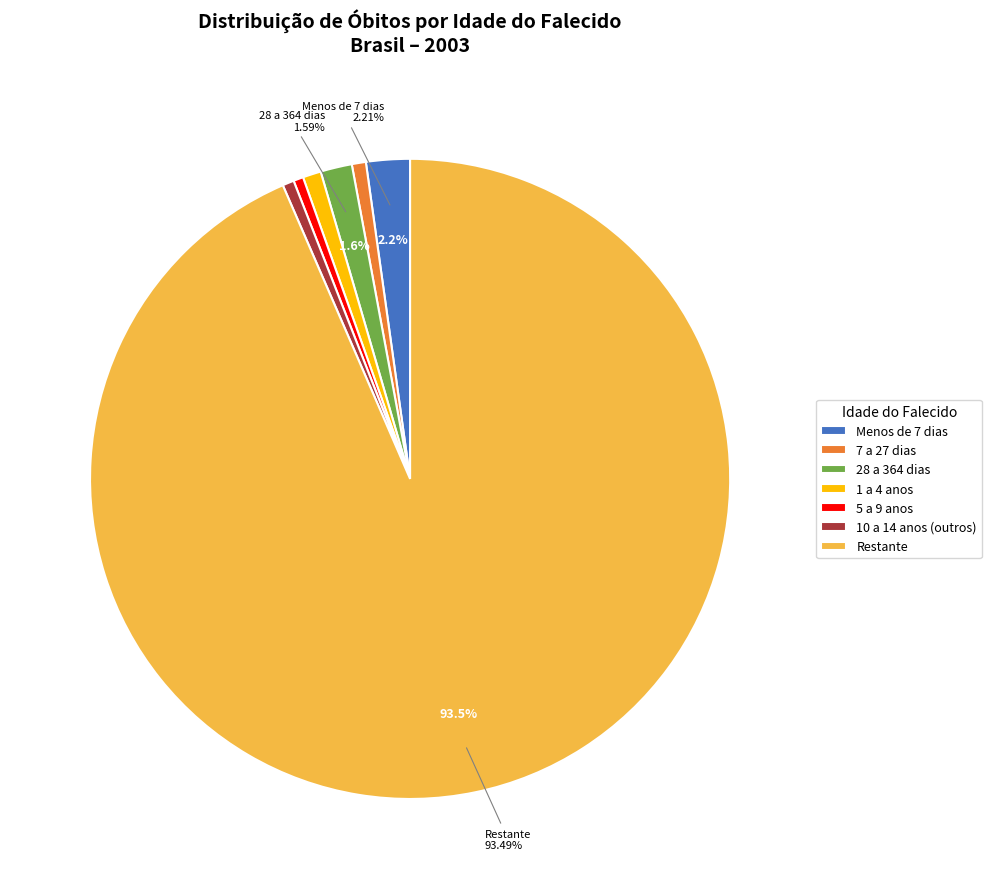

To the nearest percent, what is the average slice percentage?

14%